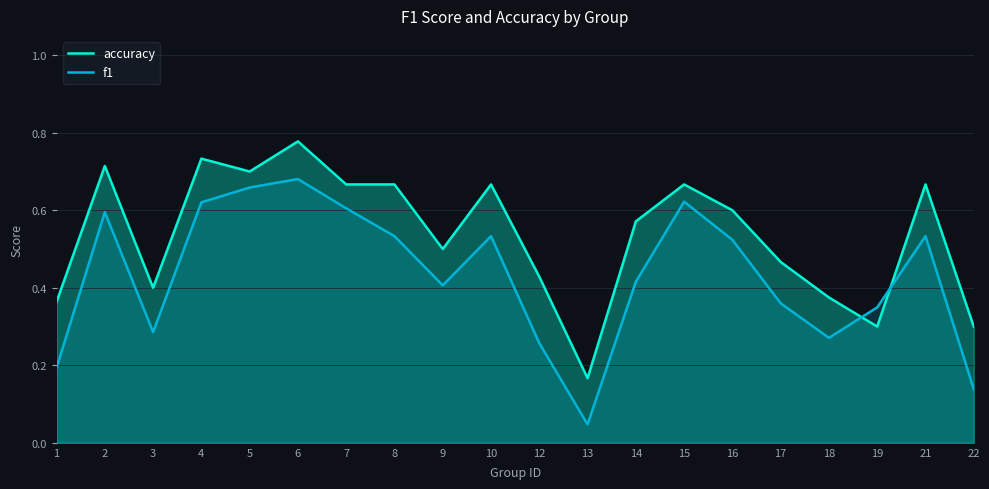

Where do f1 and accuracy first cross each other?

18 and 19